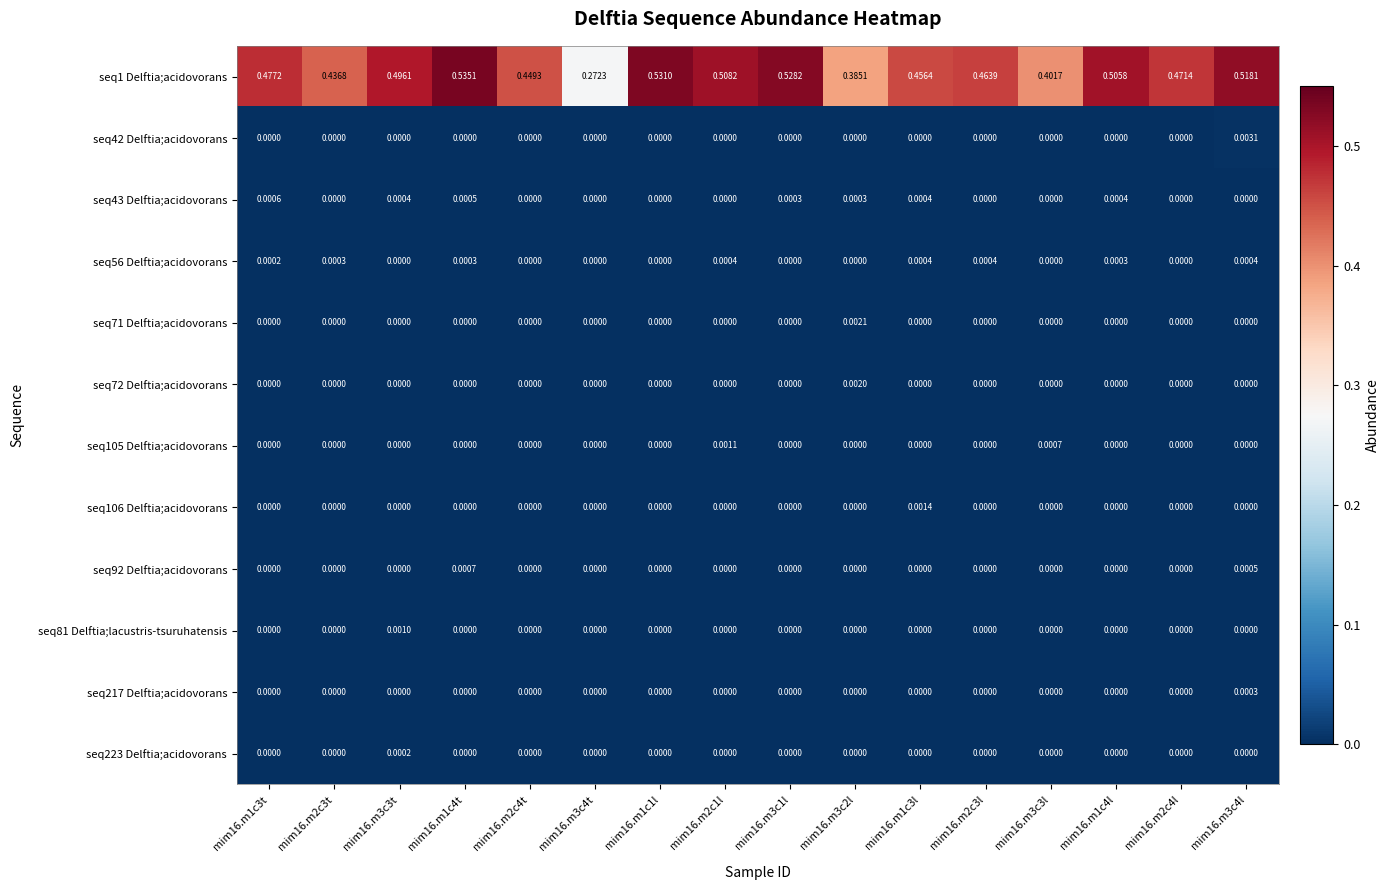

At how many categories does at least one series exceed 0?

16